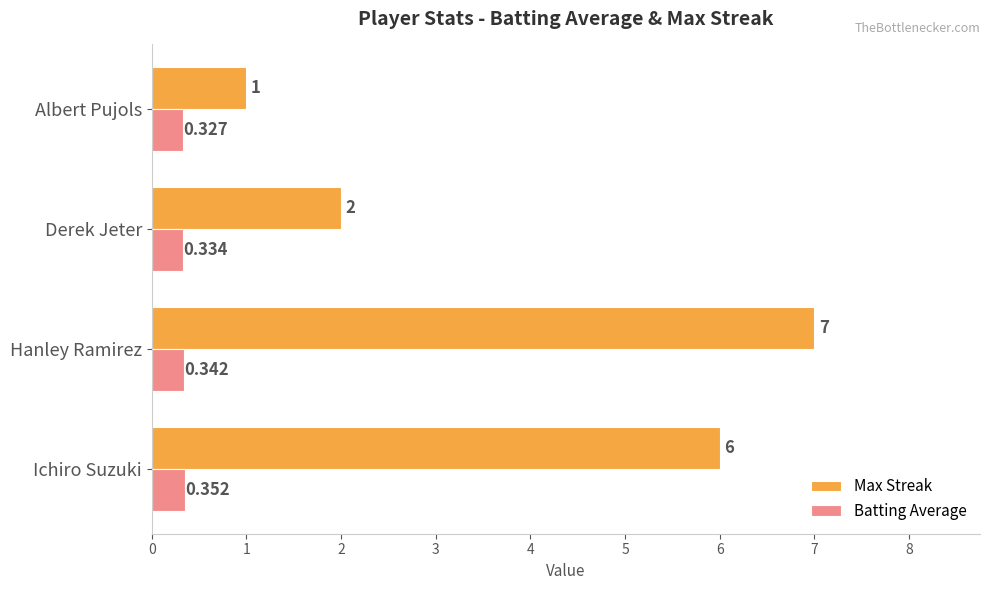

Rank the series by their average value, from lowest to highest.

Batting Average, Max Streak